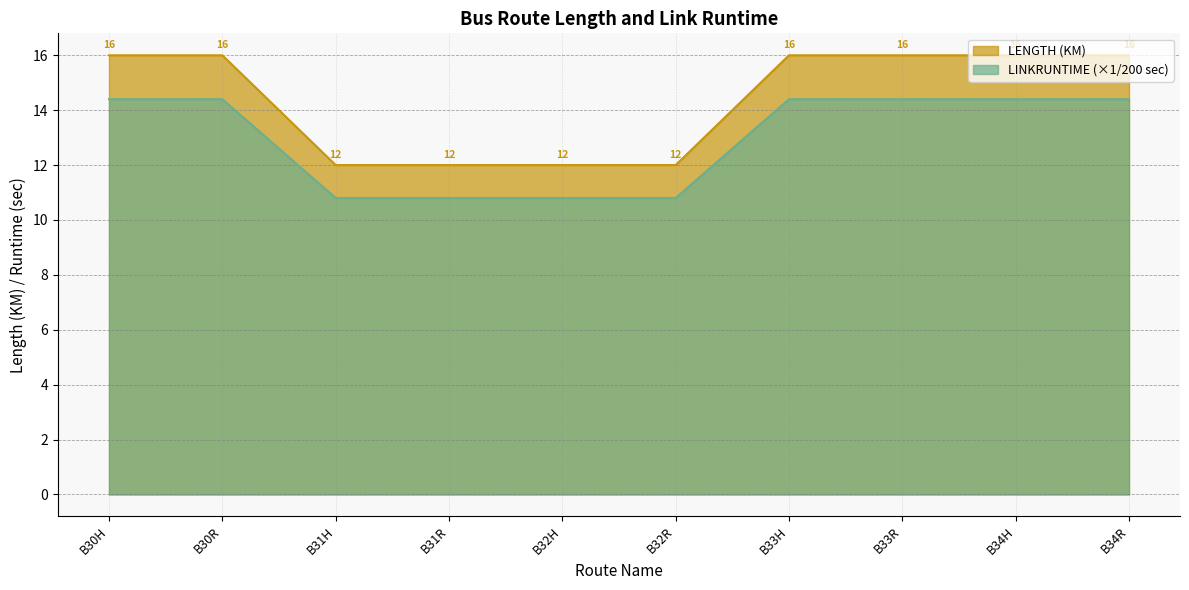

What is the difference between the second highest and minimum values in the LENGTH series?

4.0